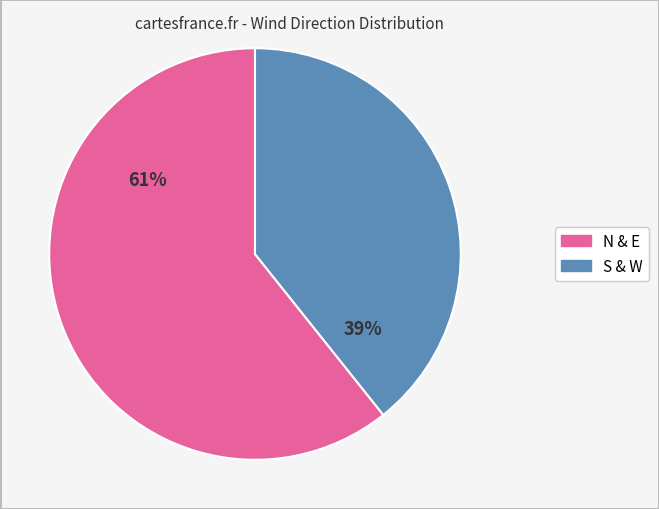

How many slices are in this pie chart?

2